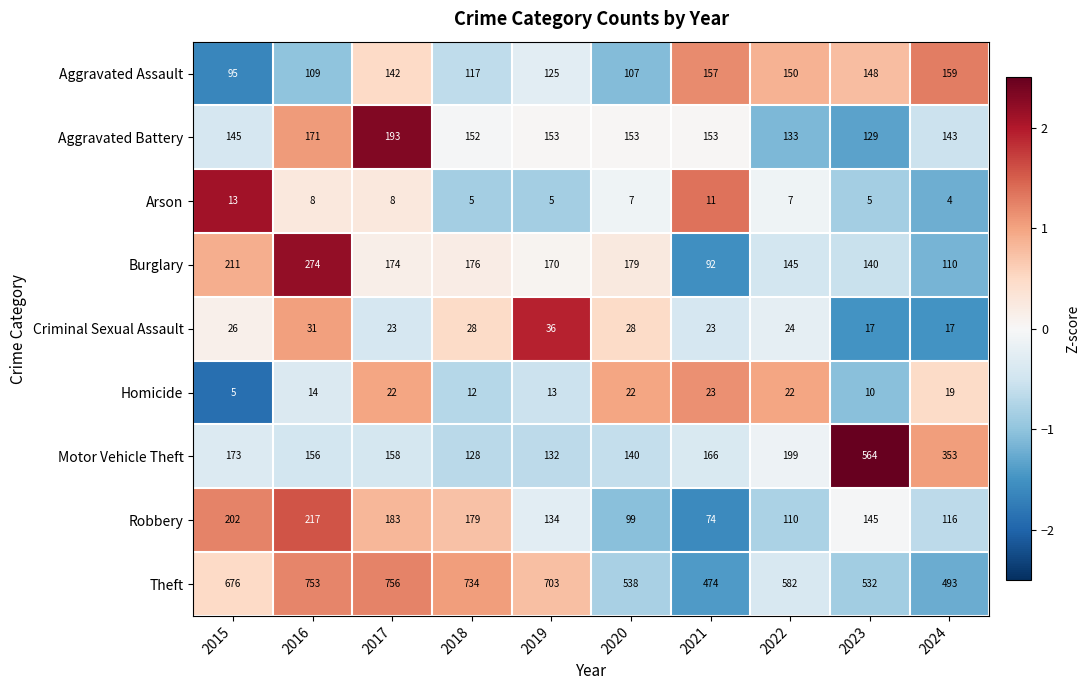

List the series in order of their peak value, highest first.

Theft, Motor Vehicle Theft, Burglary, Robbery, Aggravated Battery, Aggravated Assault, Criminal Sexual Assault, Homicide, Arson